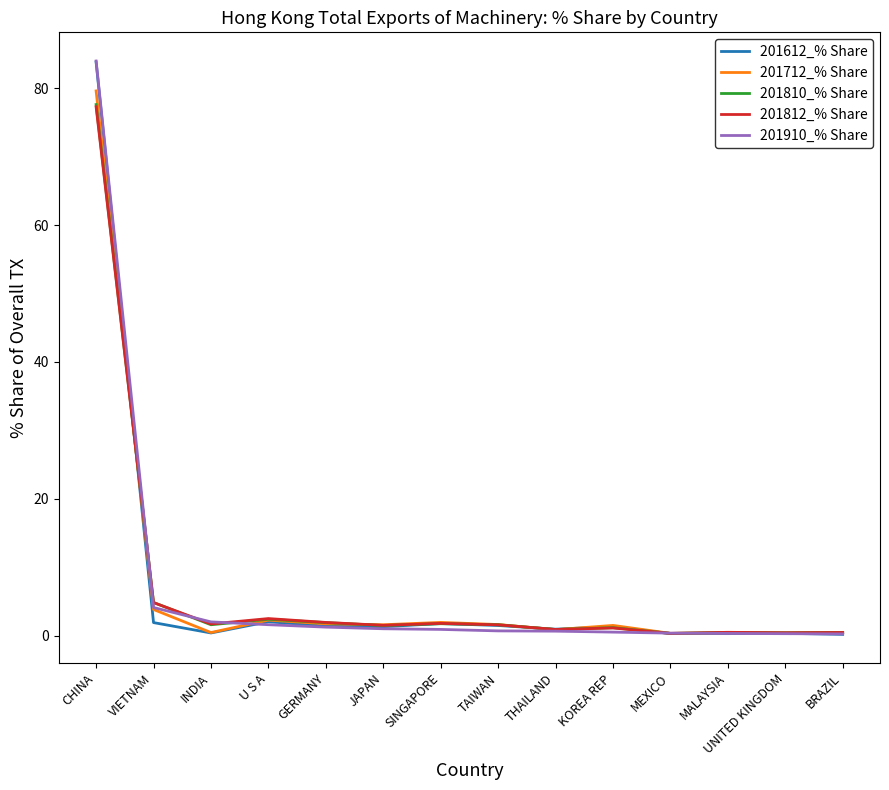

Is the value of 201812_% Share at CHINA greater than the value of 201910_% Share at U S A?

Yes